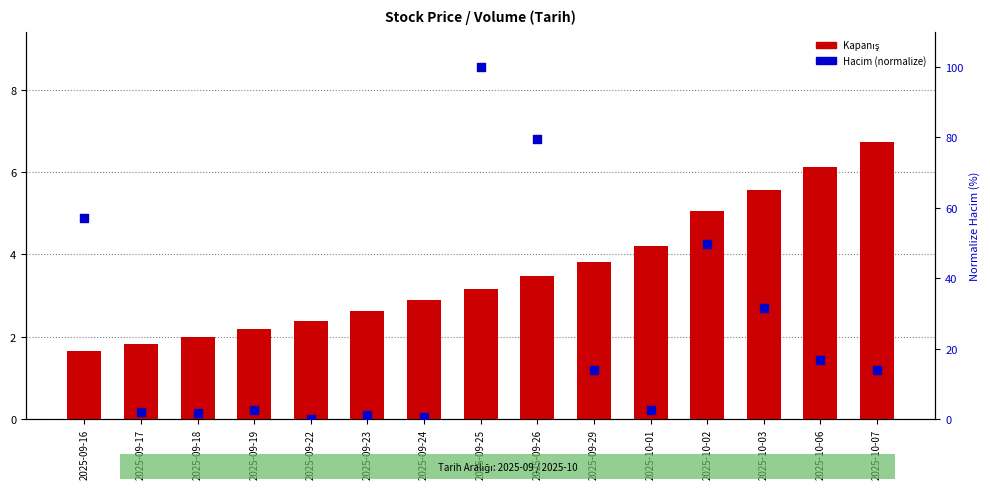

At which category is the sum across all series the highest?

2025-09-25